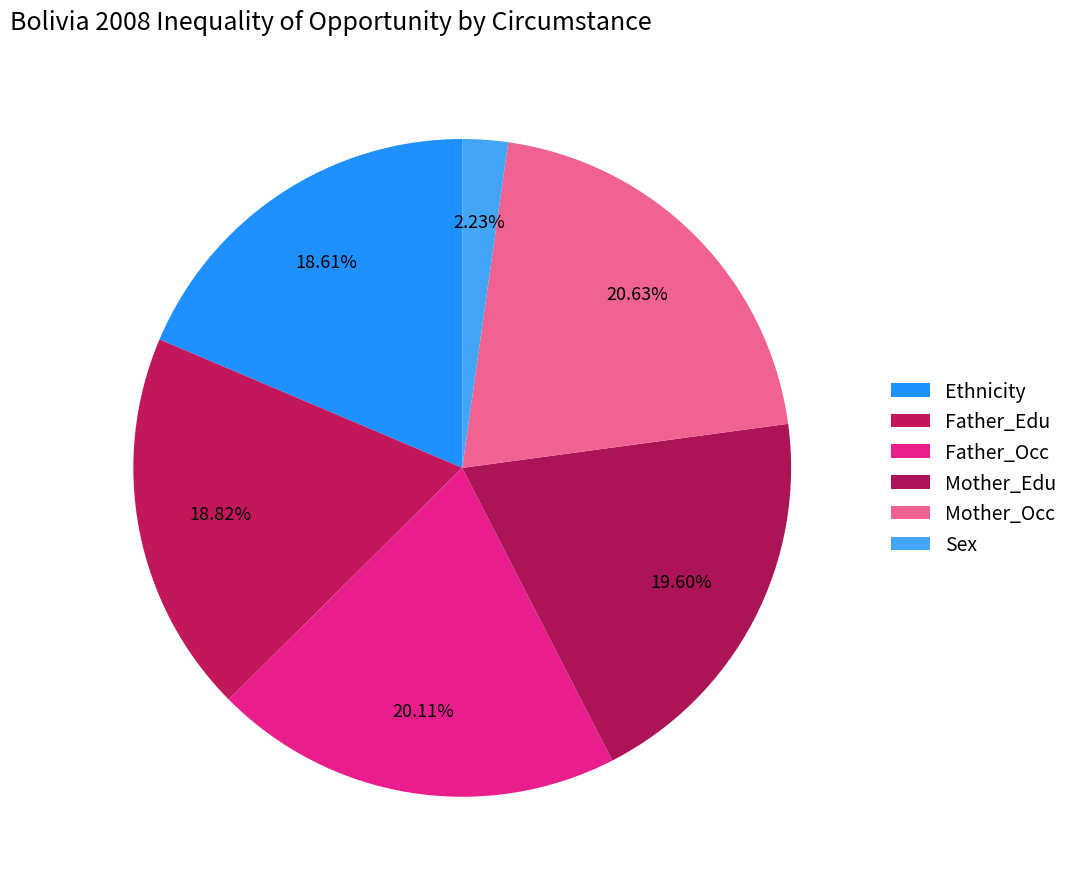

What percentage do Sex and Father_Occ together represent?

22.3%